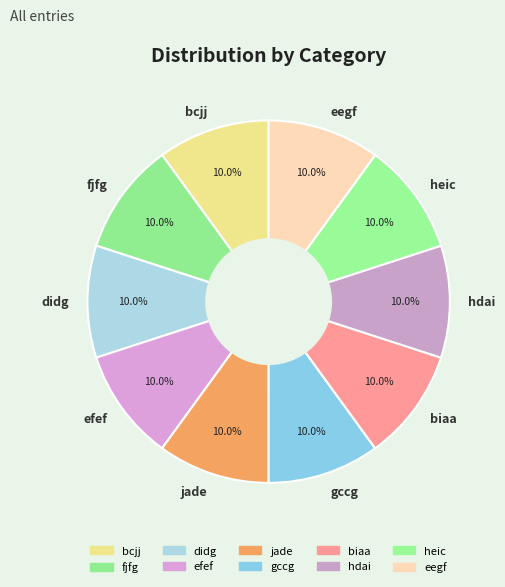

The jade slice represents 19% of the pie. True or false?

False